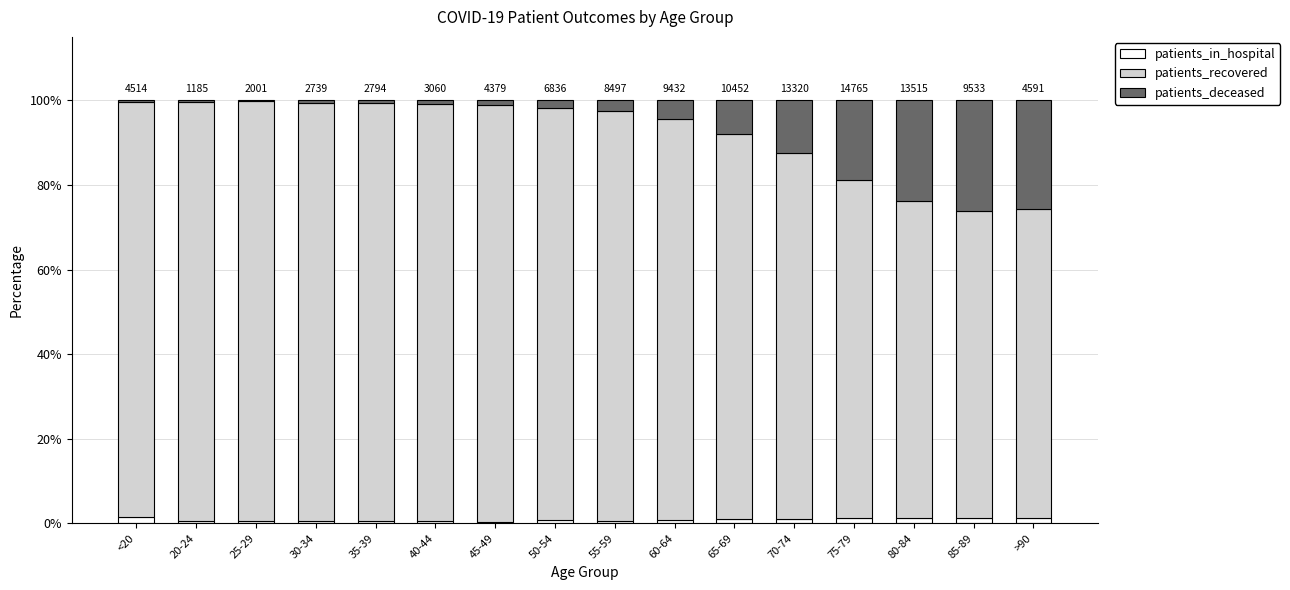

Is it true that patients_in_hospital equals 0.7 at 50-54?

True